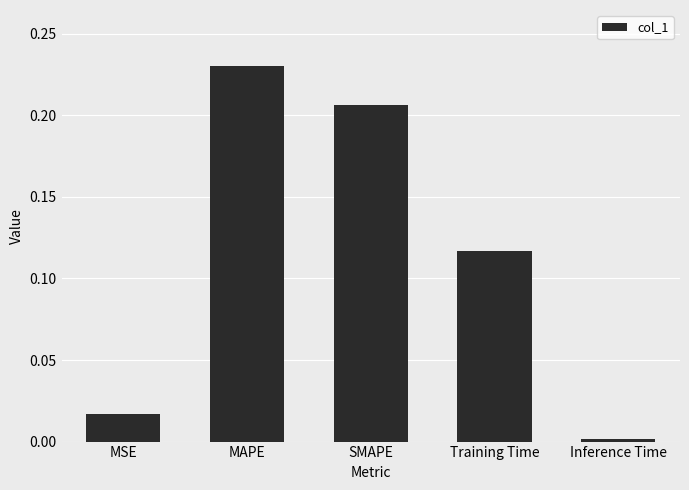

The chart shows a value of 0.4 at MAPE. True or false?

False